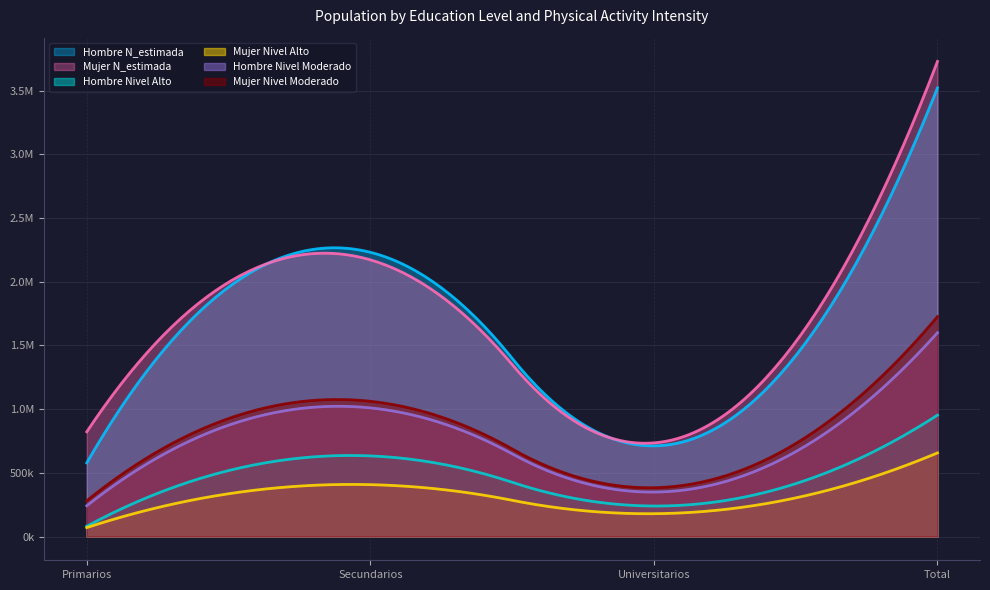

What is the greatest value displayed?

3728307